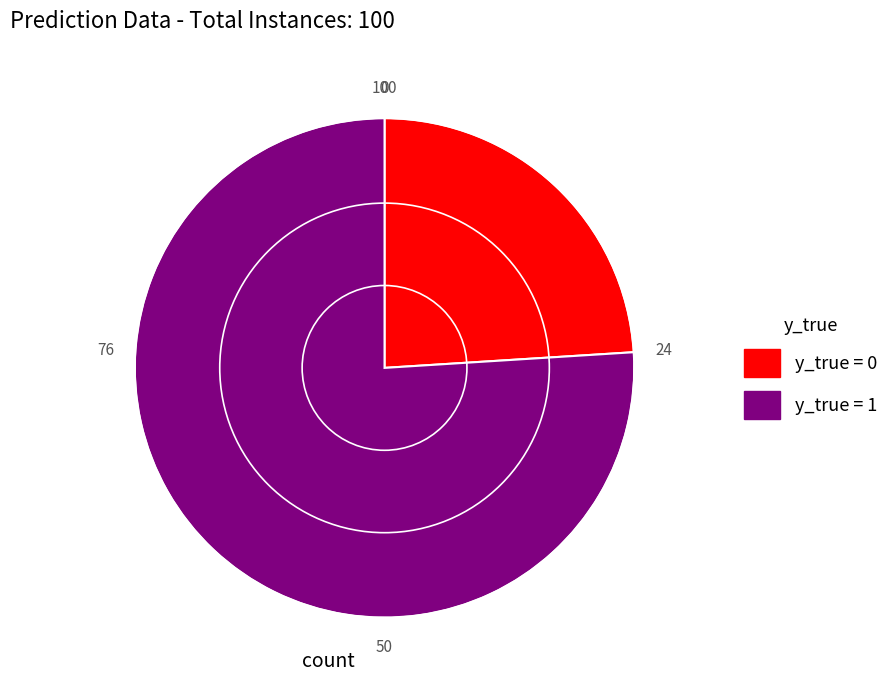

Does y_true = 1 represent more than half of the total?

Yes